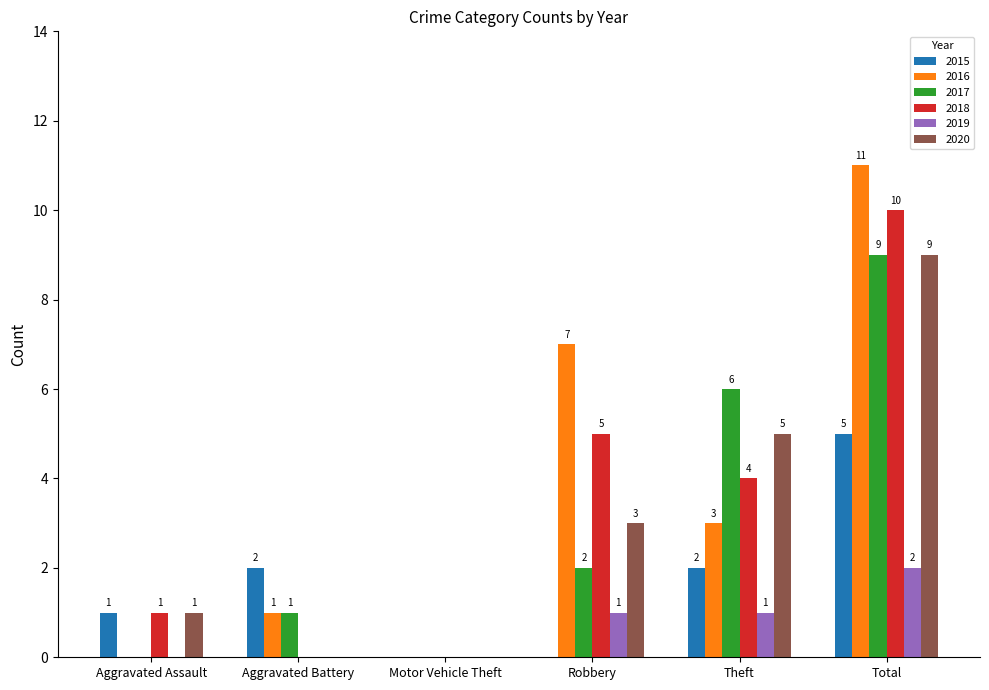

At which category is the sum across all series the highest?

Total